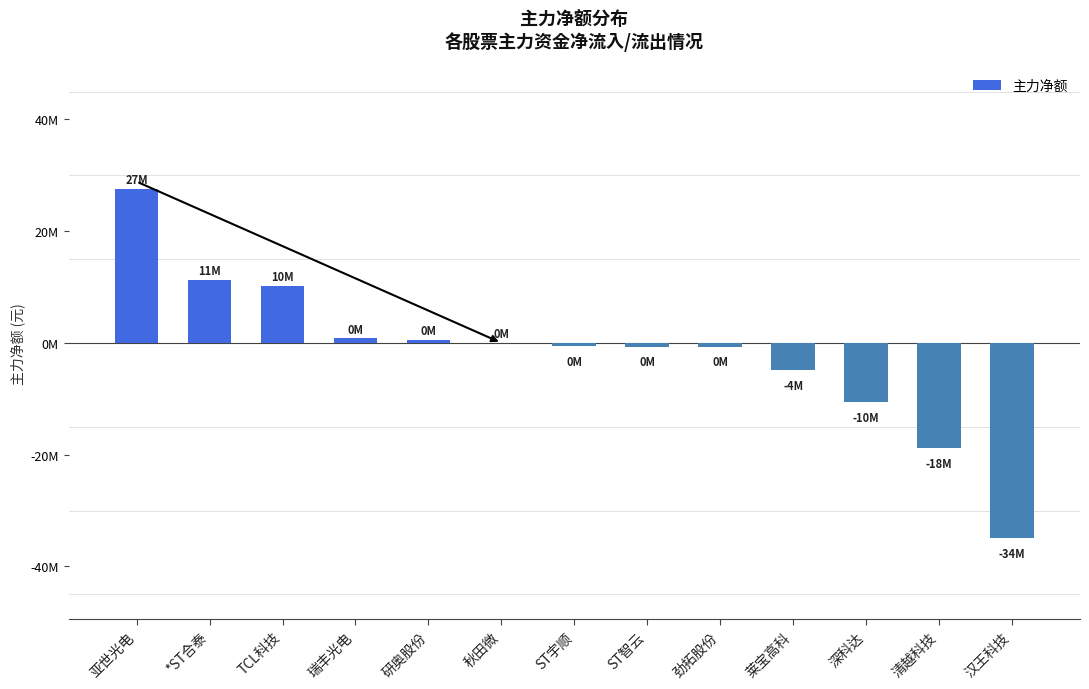

Rank the categories by value from highest to lowest.

亚世光电, *ST合泰, TCL科技, 瑞丰光电, 研奥股份, 秋田微, ST宇顺, ST智云, 劲拓股份, 莱宝高科, 深科达, 清越科技, 汉王科技